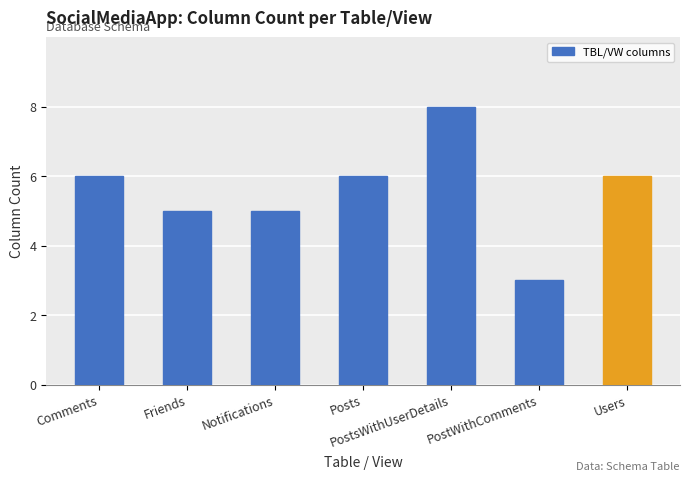

What is the label of the 2nd bar from the right?

PostWithComments